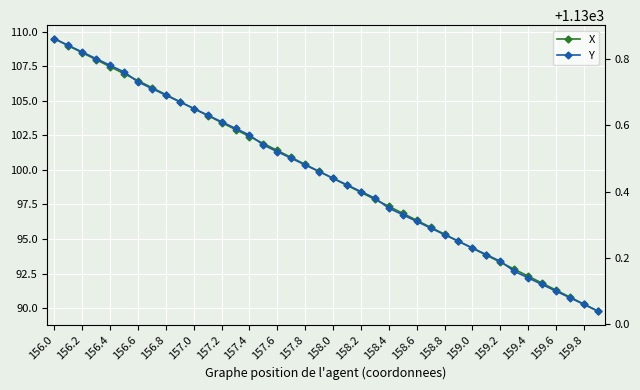

What are all the series names shown in the legend?

X, Y